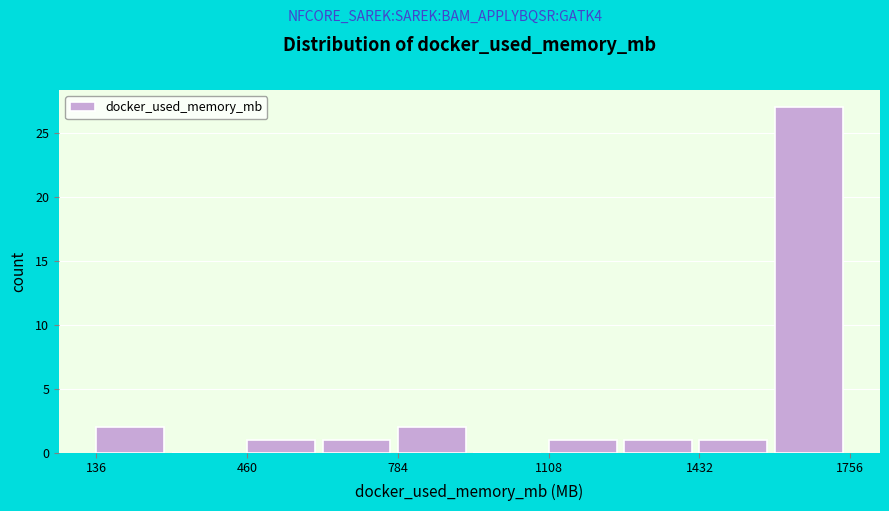

Read against the x-axis, roughly where is the centre of the tallest bar?

1650